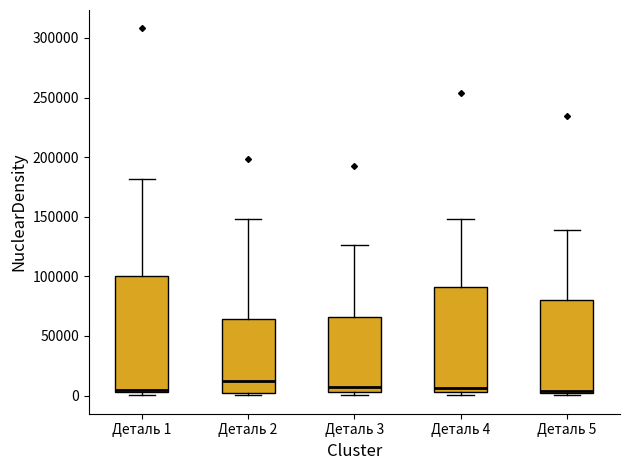

Reading left to right, read every box against the y-axis: the position of its median line, the range the box covers, and the ends of its whiskers. The values are not printed on the chart, so give them approximately, as read against the axis.

Деталь 1: median 5000 (just above the box's lower edge), box 5000 to 100000, whiskers 0 to 180000
Деталь 2: median 10000, box 0 to 65000, whiskers 0 (just below the box's lower edge) to 150000
Деталь 3: median 10000, box 5000 to 65000, whiskers 0 to 125000
Деталь 4: median 5000 (just above the box's lower edge), box 5000 to 90000, whiskers 0 to 150000
Деталь 5: median 5000, box 0 to 80000, whiskers 0 (just below the box's lower edge) to 140000